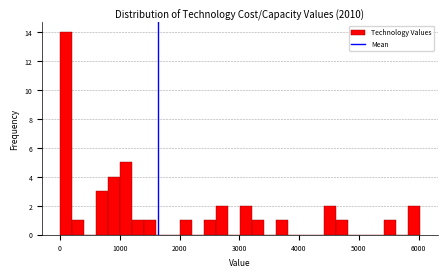

Read against the x-axis, roughly where is the centre of the tallest bar?

100